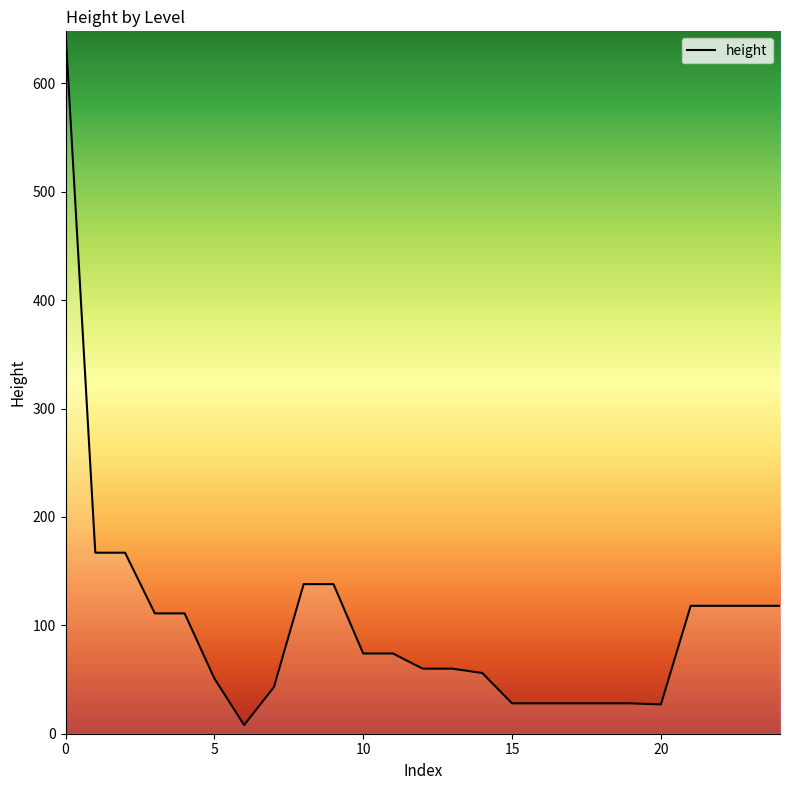

How many lines are shown in the chart?

1